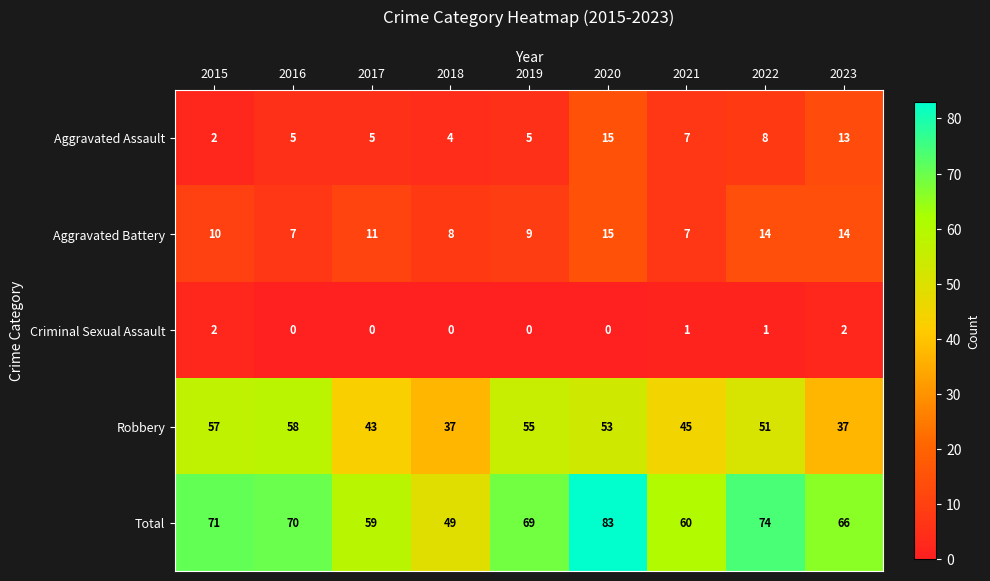

At which label does Aggravated Assault reach its peak?

2020